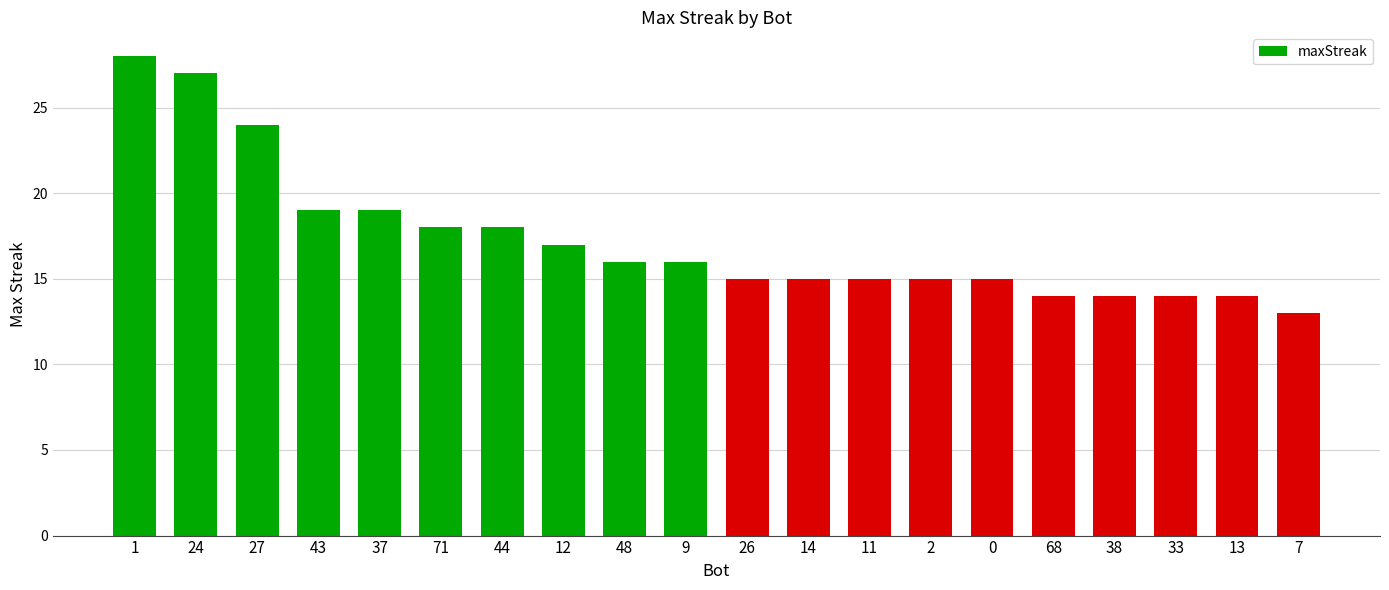

Is it true that the value at 2 is 27?

False